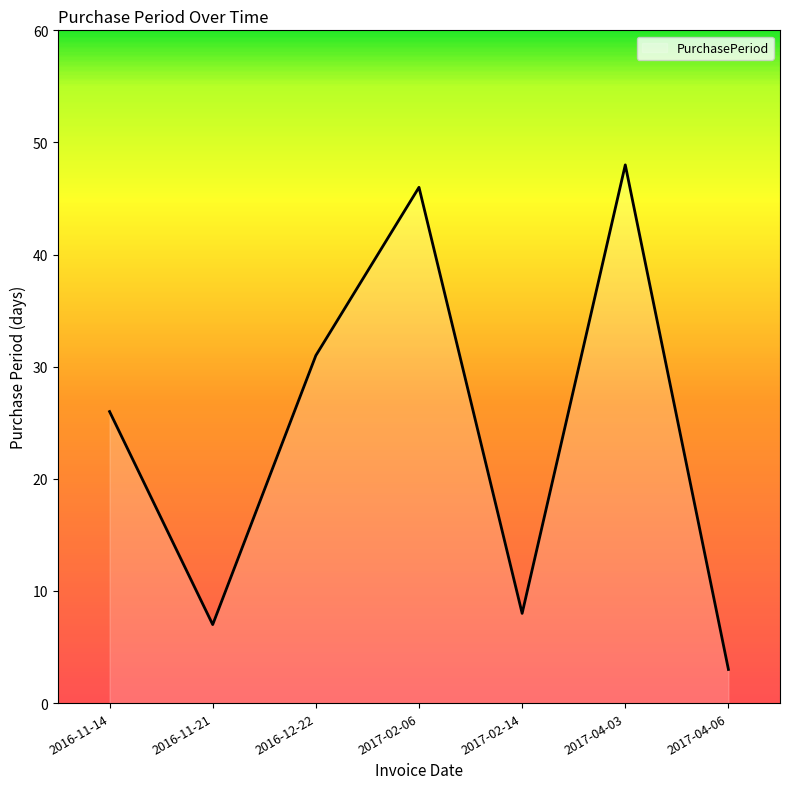

List the labels in order of value, smallest first.

2017-04-06, 2016-11-21, 2017-02-14, 2016-11-14, 2016-12-22, 2017-02-06, 2017-04-03